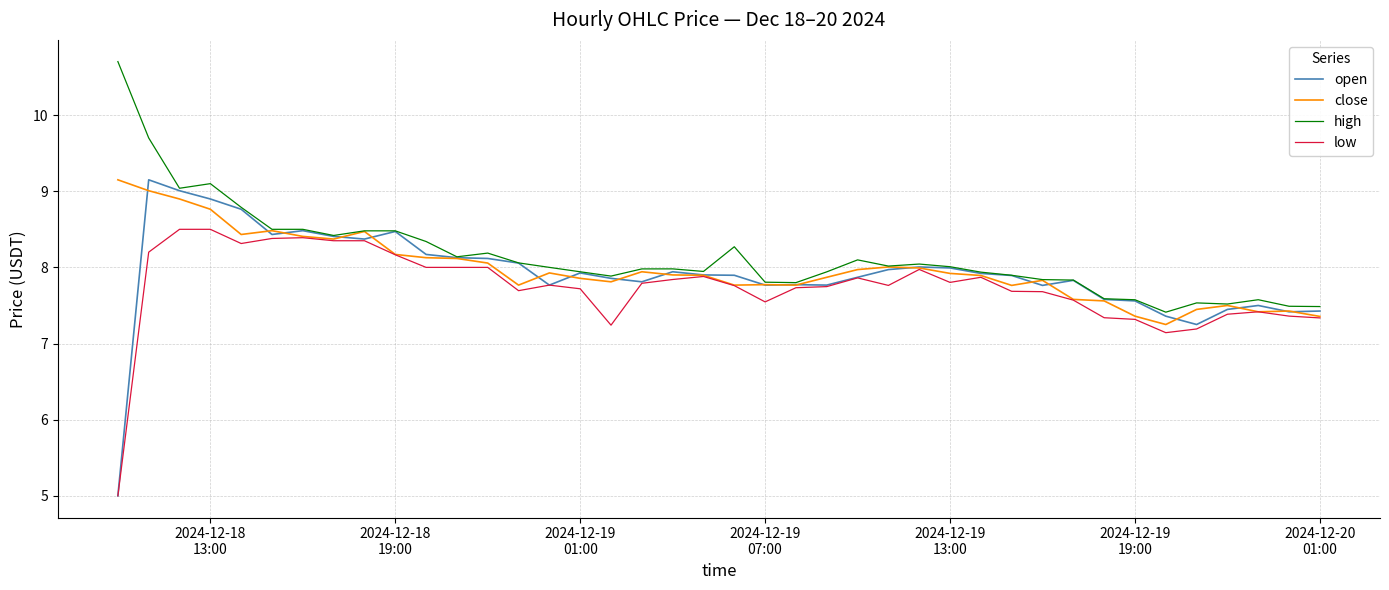

What is the maximum value shown in the chart?

10.7